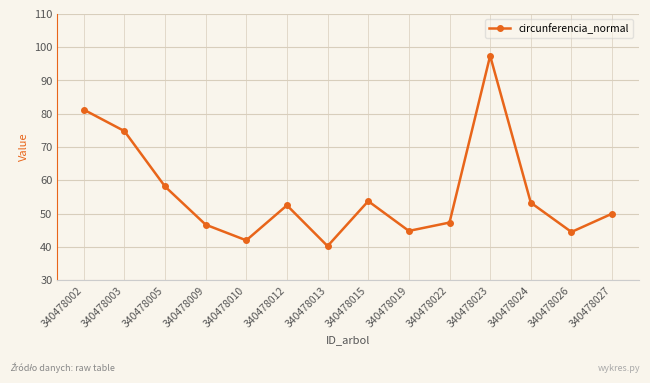

The chart shows a value of 53.7 at 340478015. True or false?

True